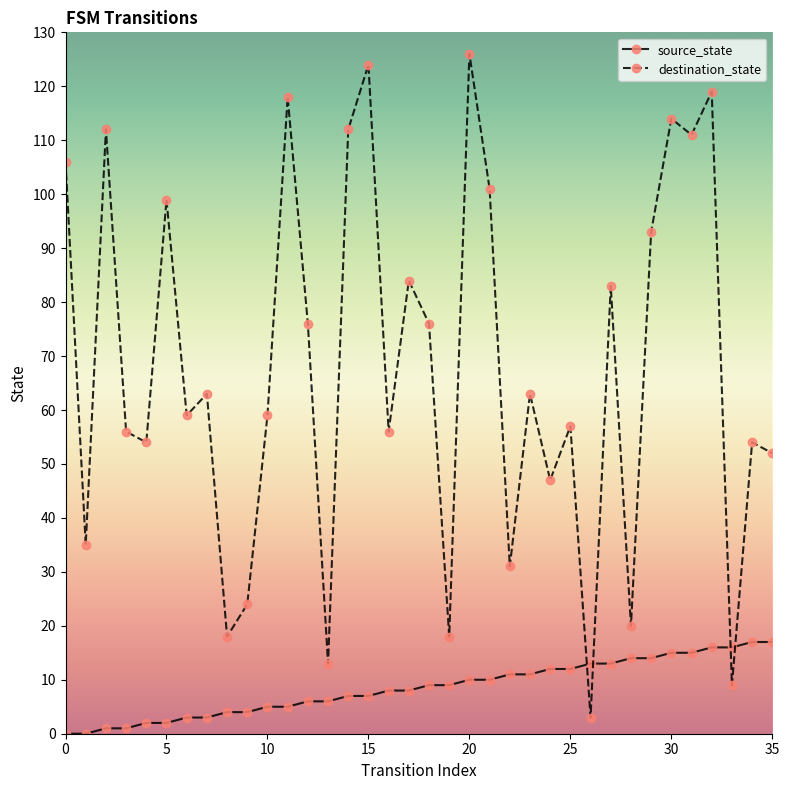

What is the value of the source_state point at the 22nd from the left?

10